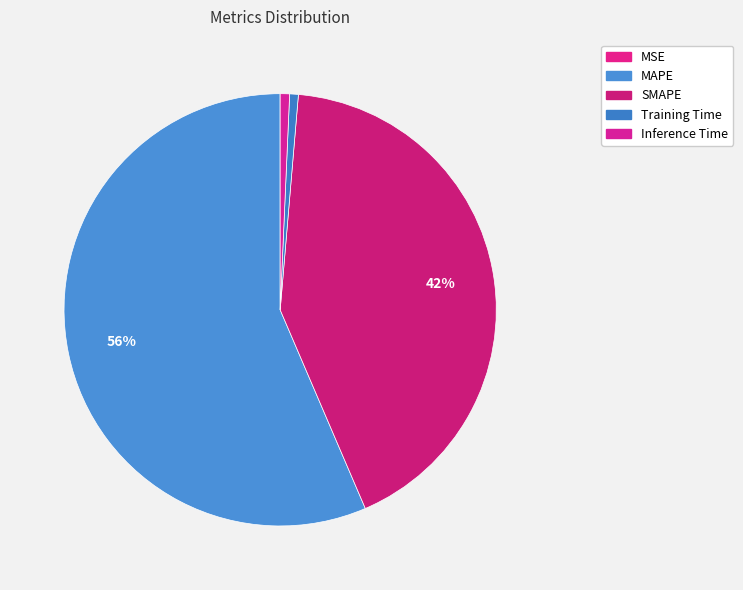

Do Training Time and MAPE together represent more than half of the pie?

Yes